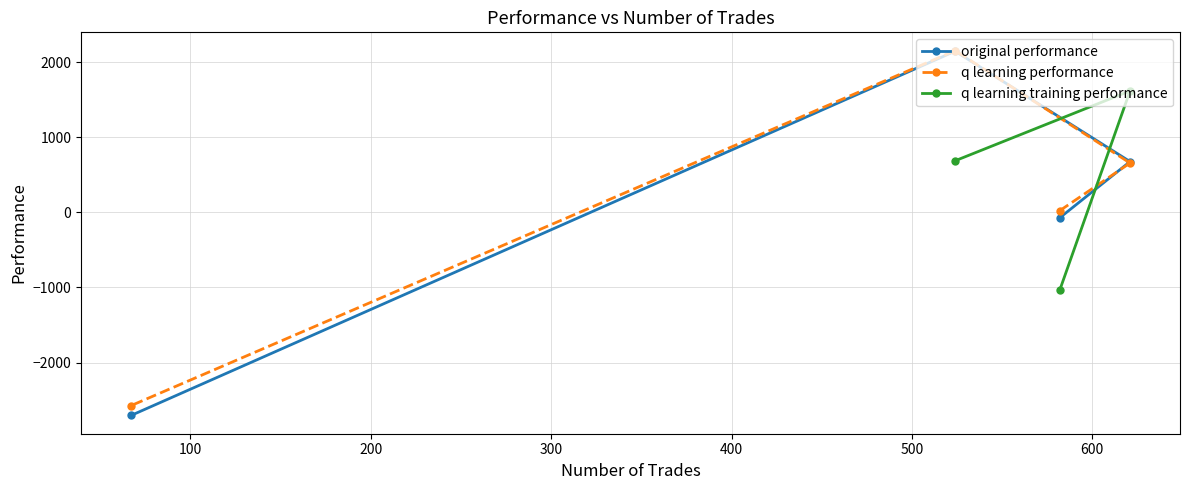

How many lines are shown in the chart?

3